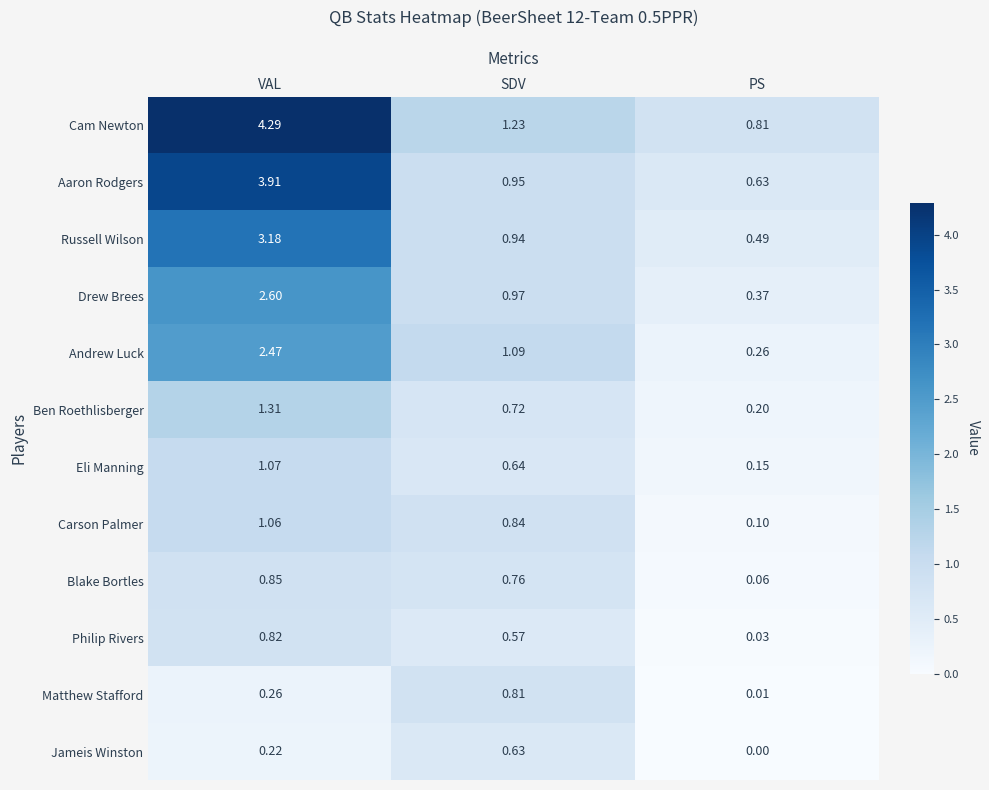

Which series has the widest spread of values?

Cam Newton